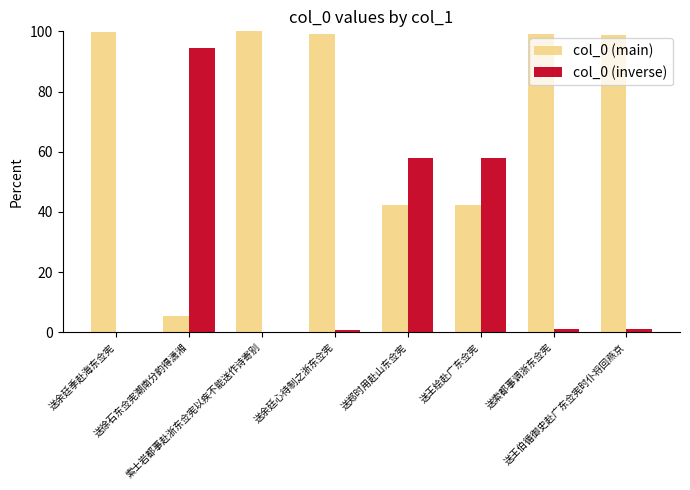

Count the number of categories in the chart.

8